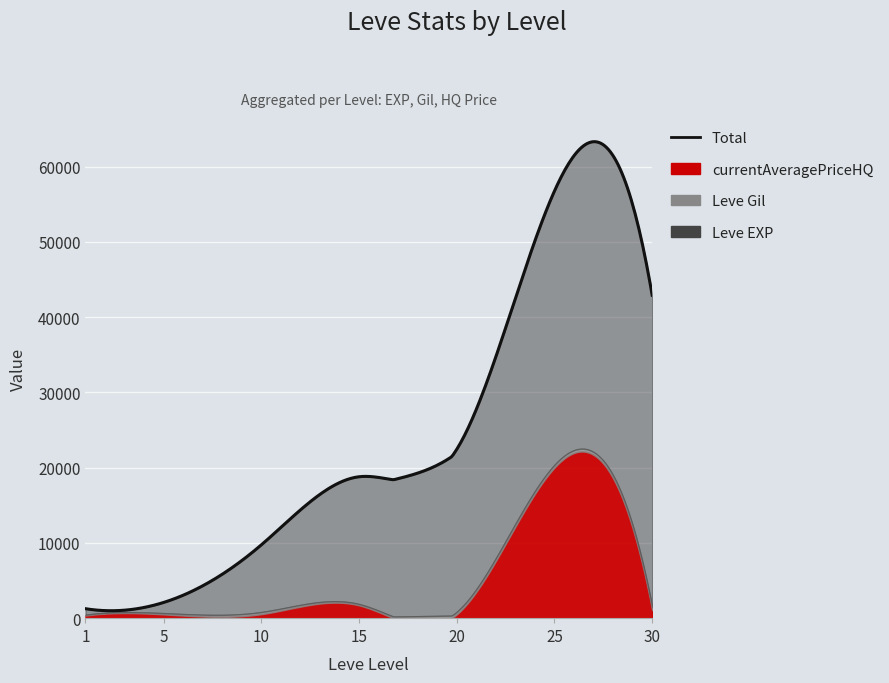

What is the difference between the maximum and minimum values in the Leve Gil series?

327.0